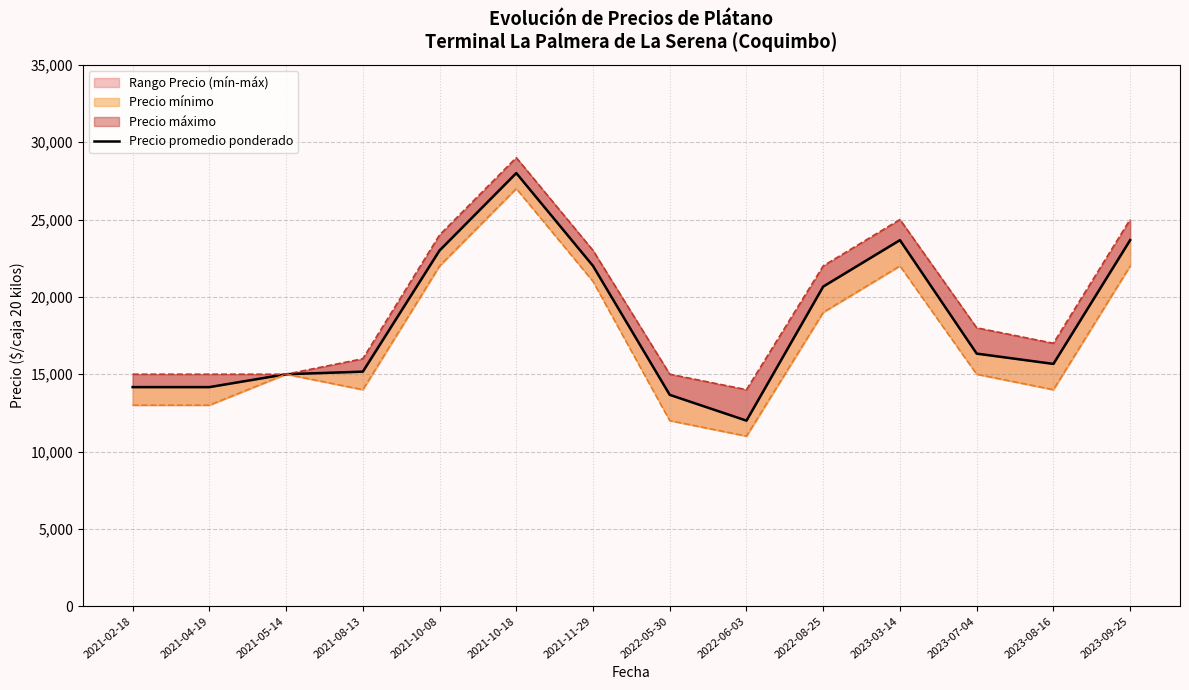

What is the difference between the maximum and second lowest values?

14333